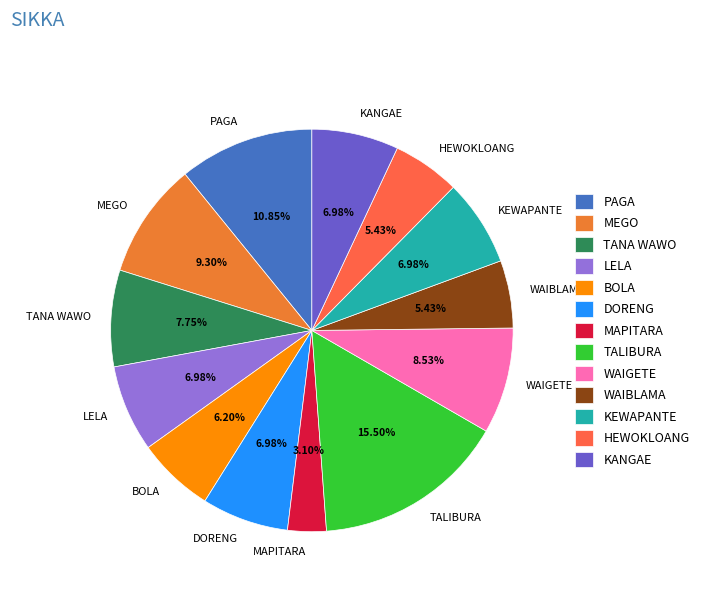

Is there any slice that represents more than half of the pie?

No